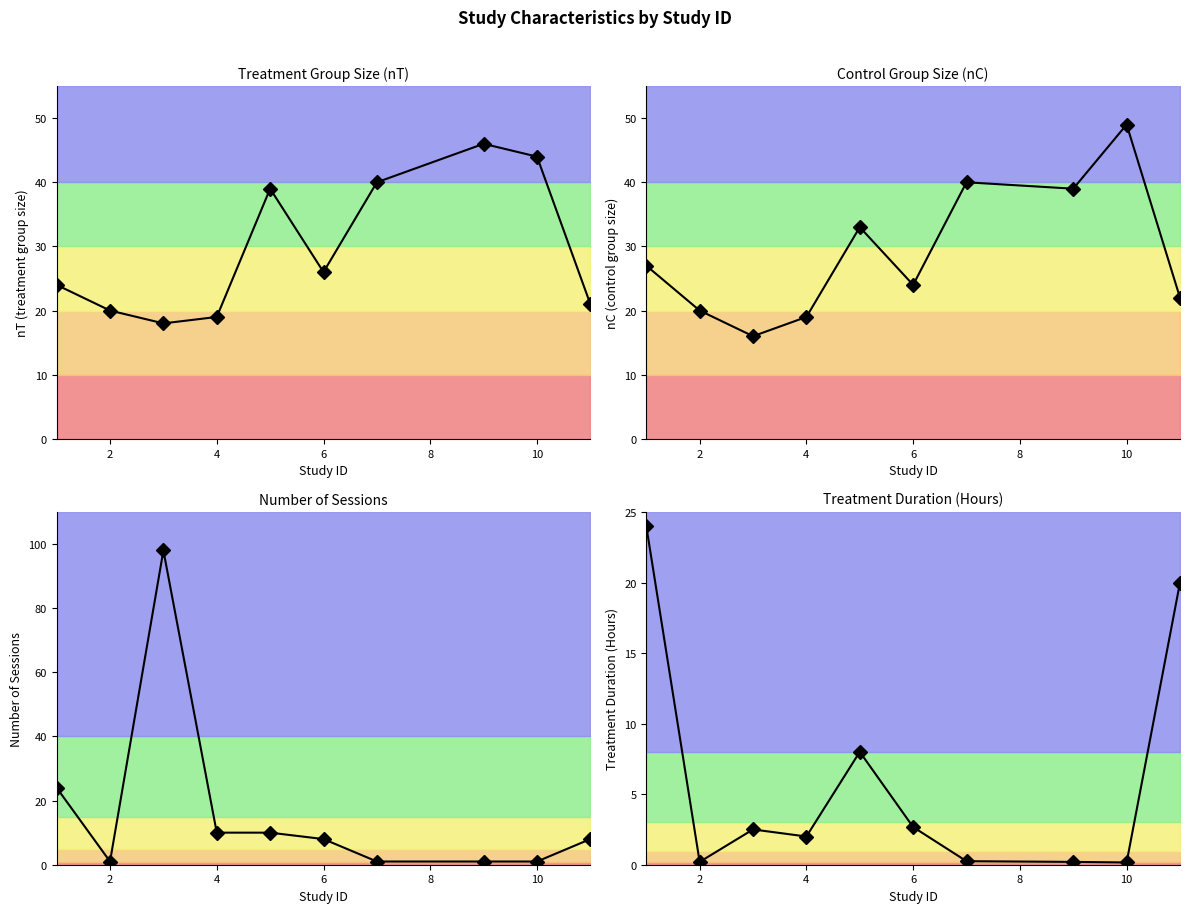

The value of Num_Session at 6 is 3.9. True or false?

False